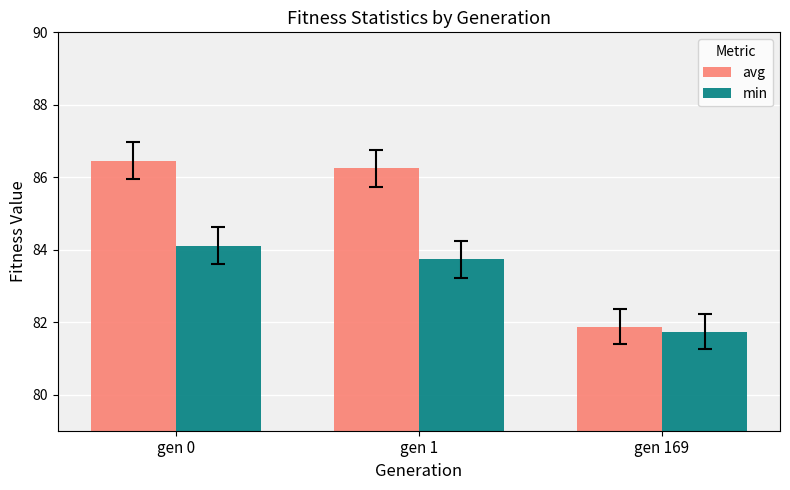

Reading right to left, transcribe all the data shown in this chart.

avg: 81.9	86.2	86.5
min: 81.7	83.7	84.1